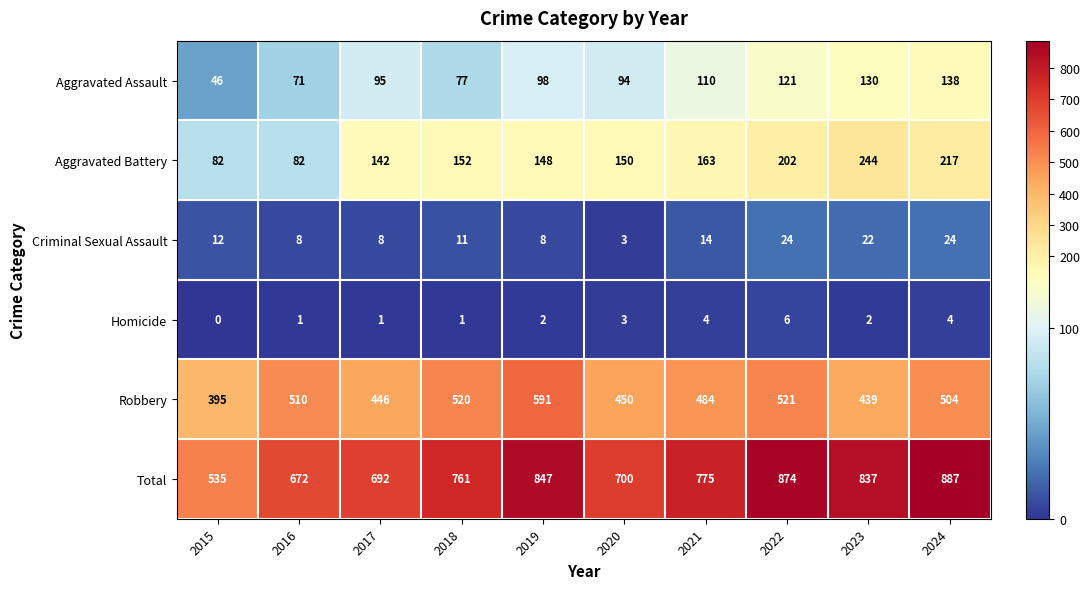

How many distinct data groups are displayed?

6